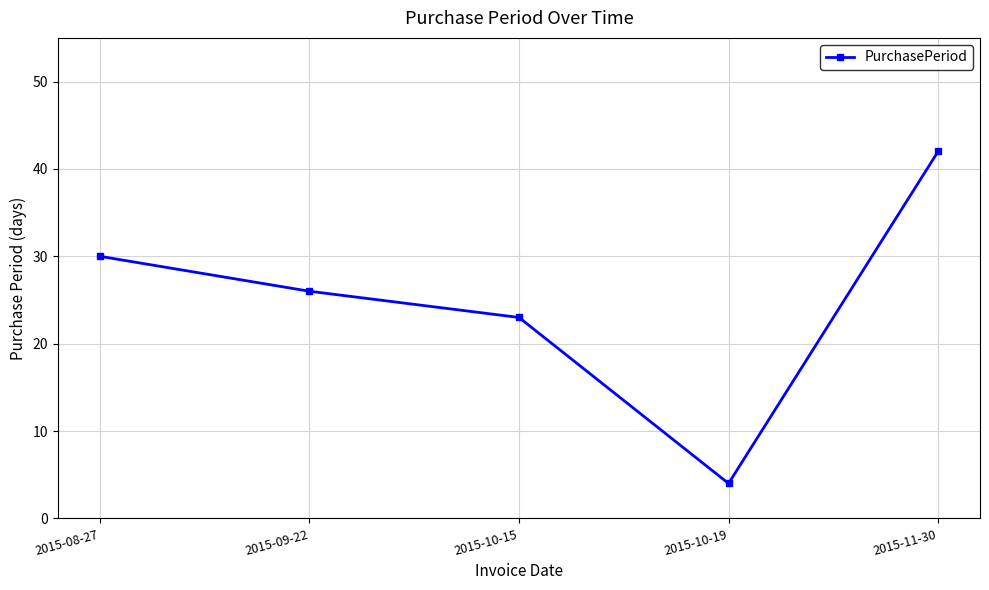

How many data points are less than 26?

2